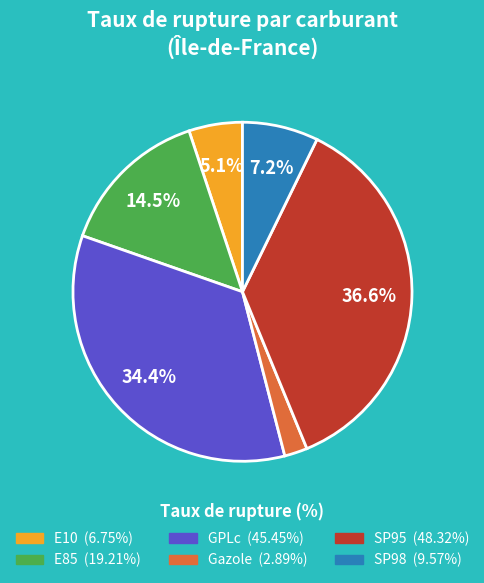

What percentage do E10 and SP95 together represent?

41.7%